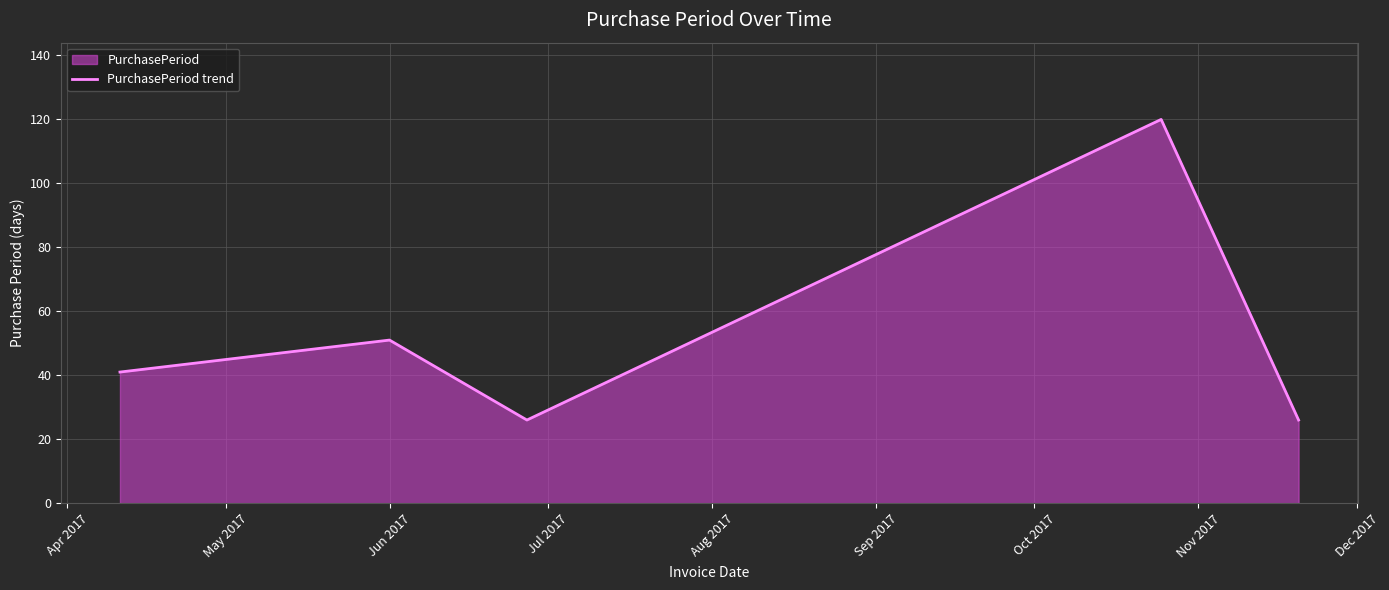

What is the difference between the maximum and minimum values?

94